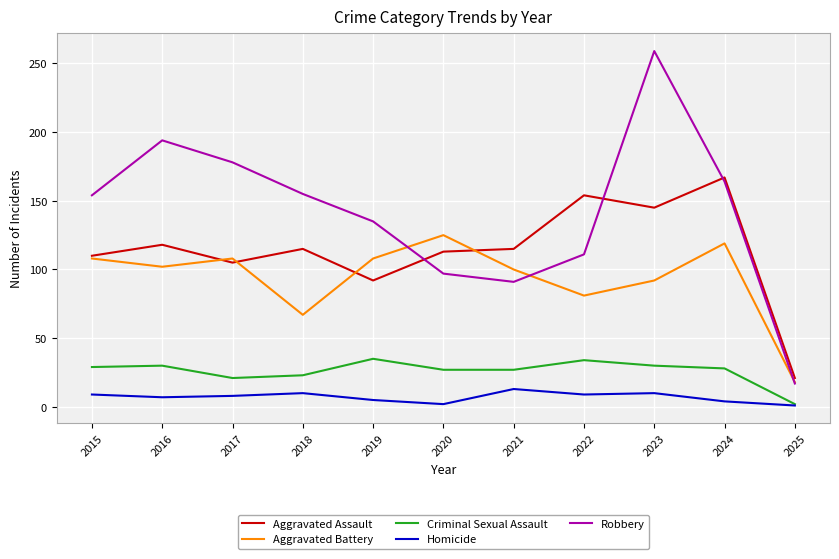

What is the smallest value displayed?

1